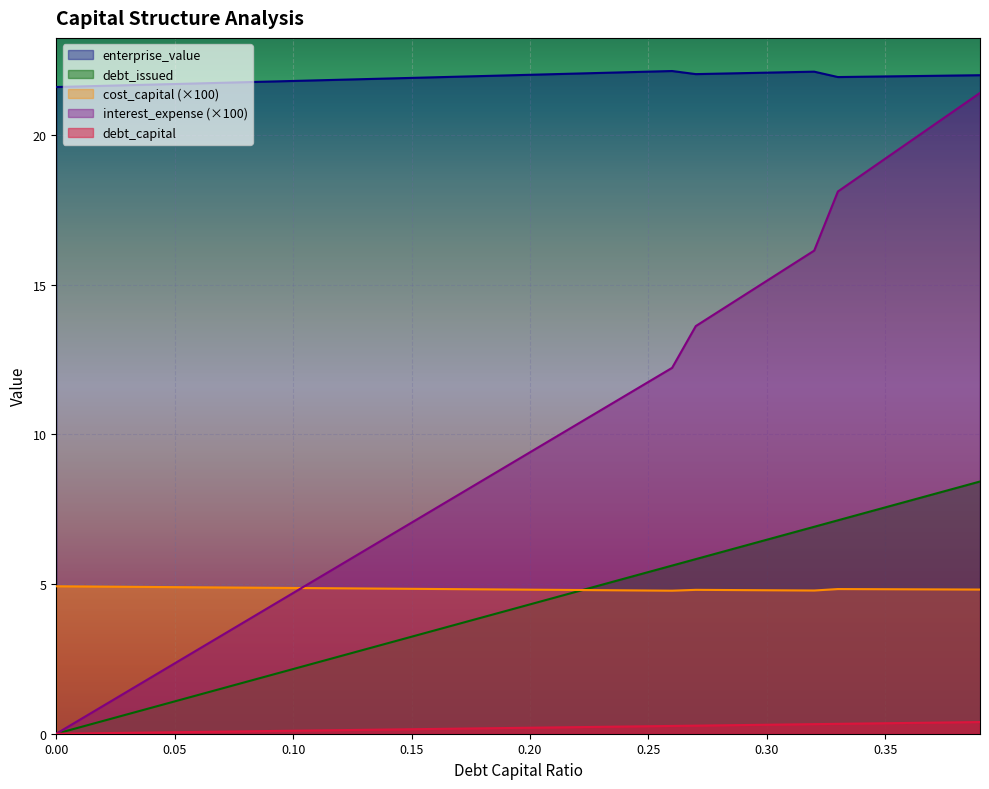

True or false: enterprise_value and debt_issued intersect in this chart.

False